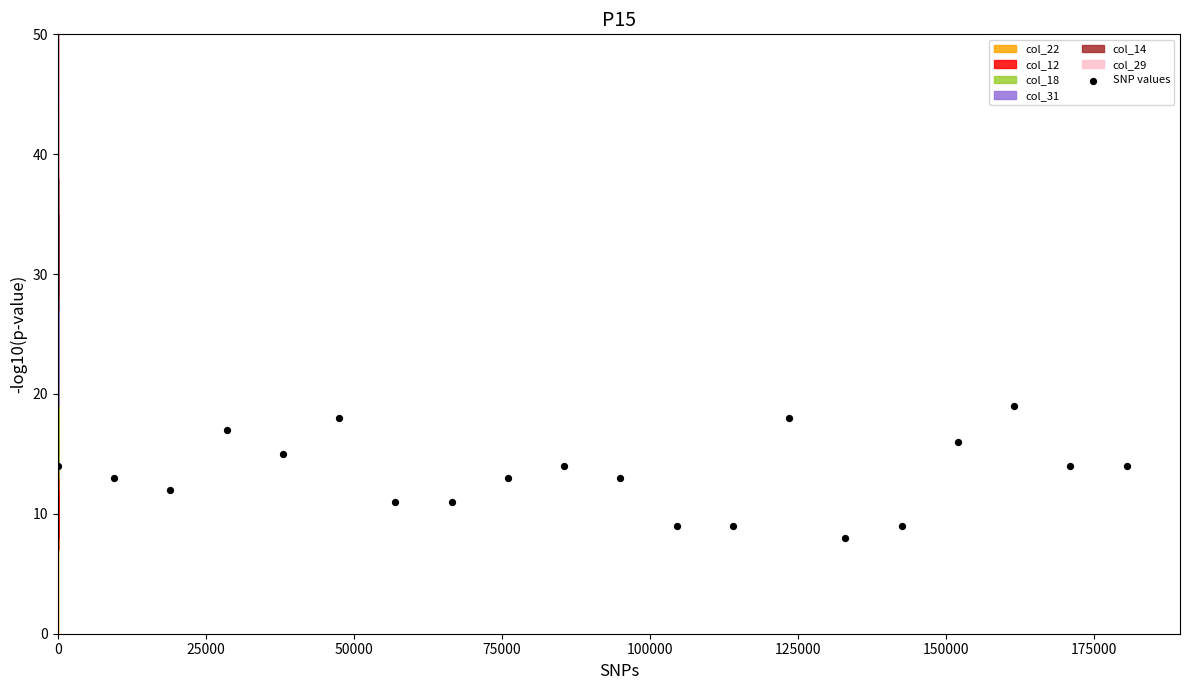

What is the range of X values (max minus min)?

180500